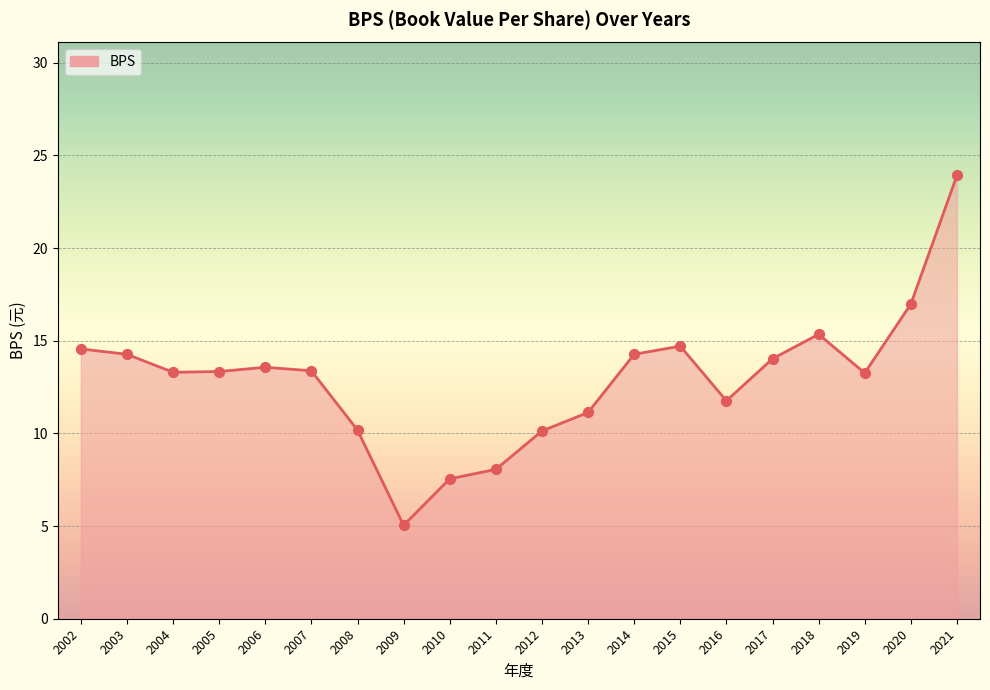

What is the ratio of the value at 2017 to the value at 2002?

1.0